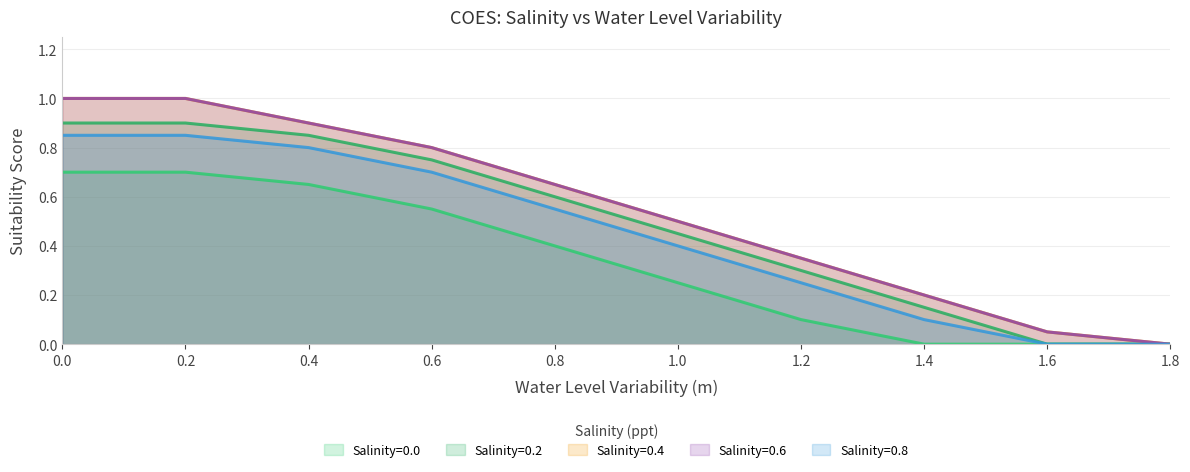

What is the label of the 6th point from the left?

1.0